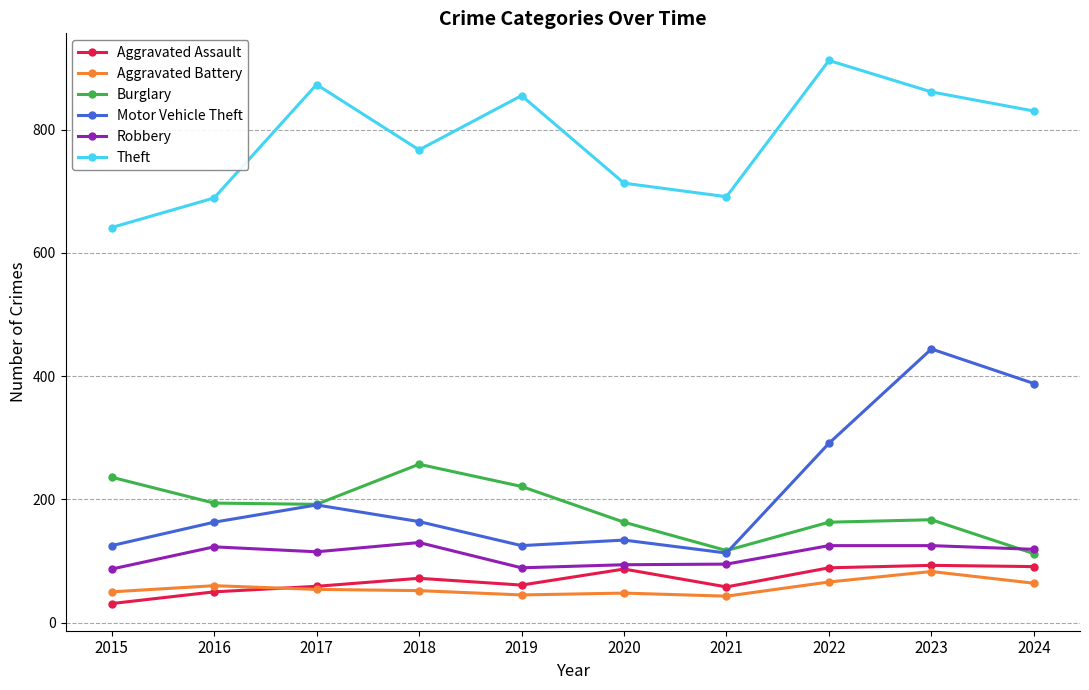

Which series has the largest range (max minus min)?

Motor Vehicle Theft